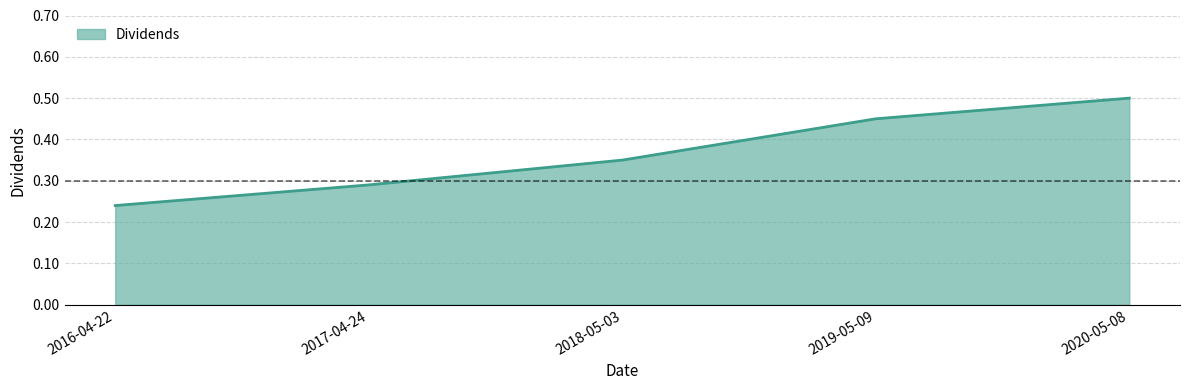

How many values are between 0 and 1?

5